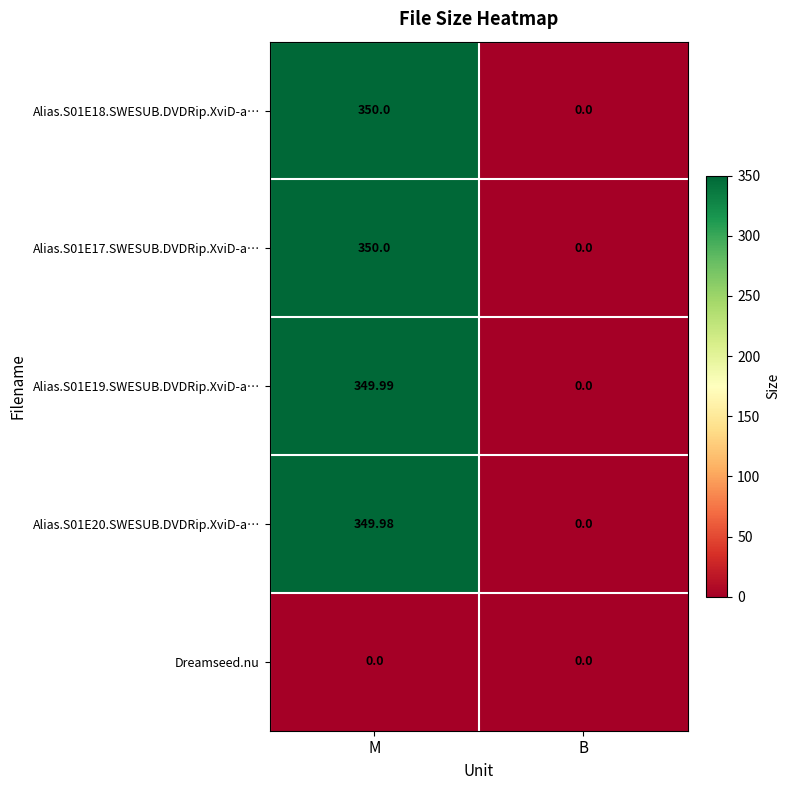

At which label is Alias.S01E19.SWESUB.DVDRip.XviD-a… closest to 174?

B